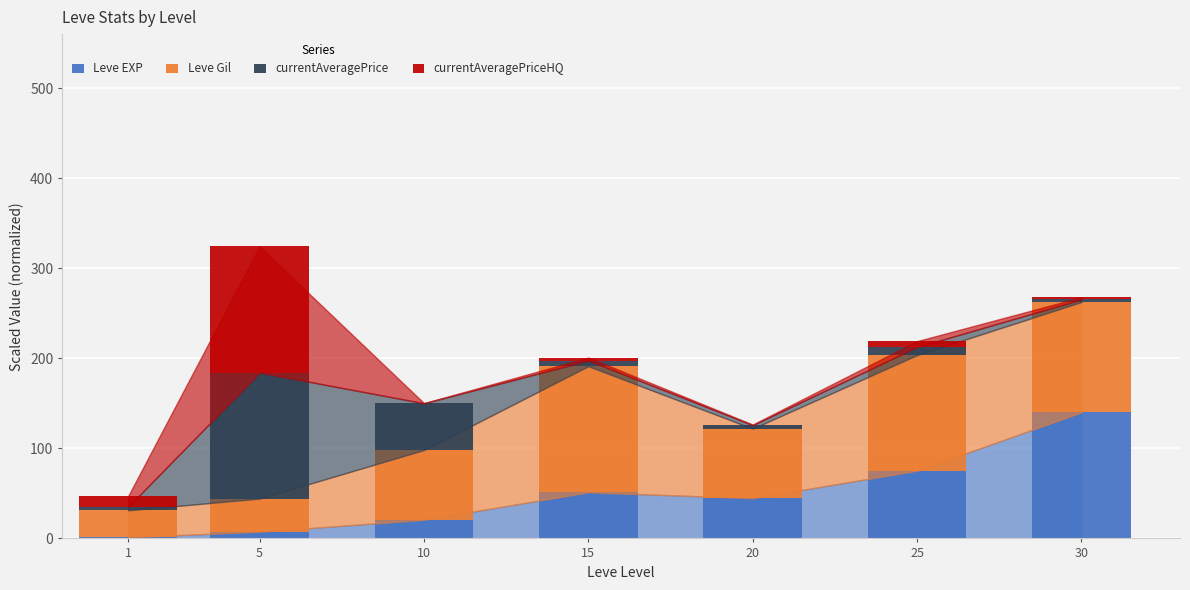

Is it true that Leve EXP equals 75.2 at 25?

True